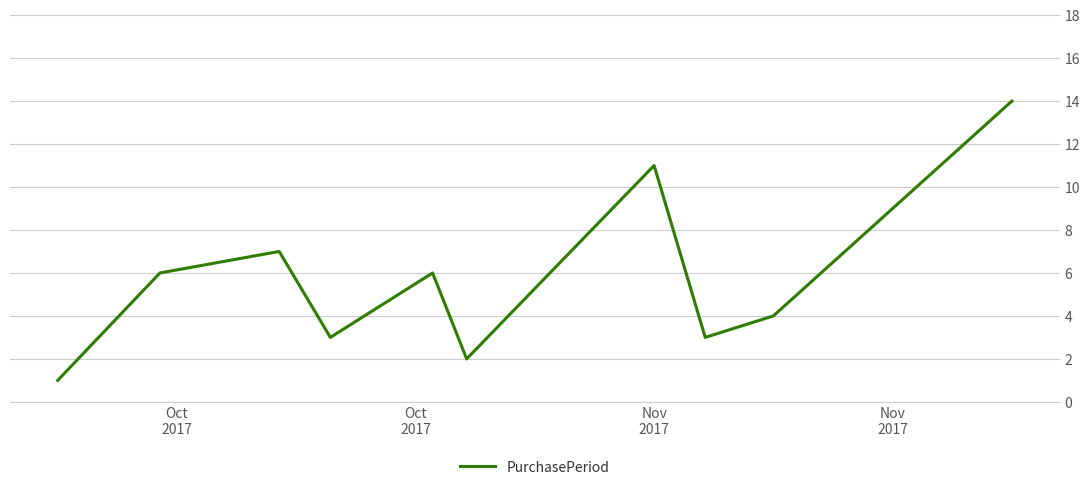

Does the chart have visible grid lines?

Yes